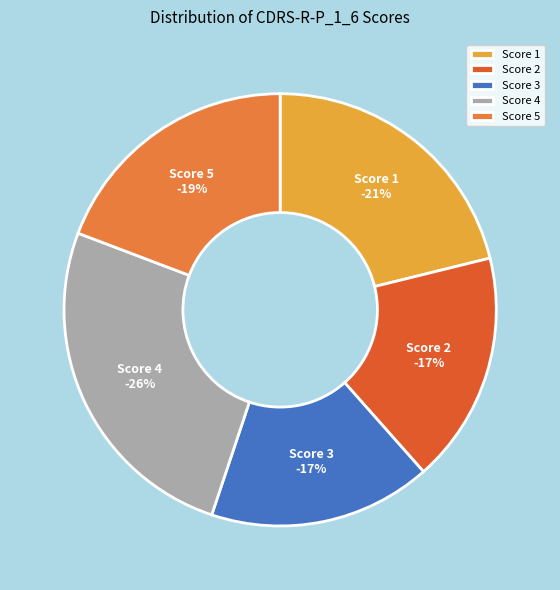

What is the ratio of the value at 2 to the value at 3?

1.0